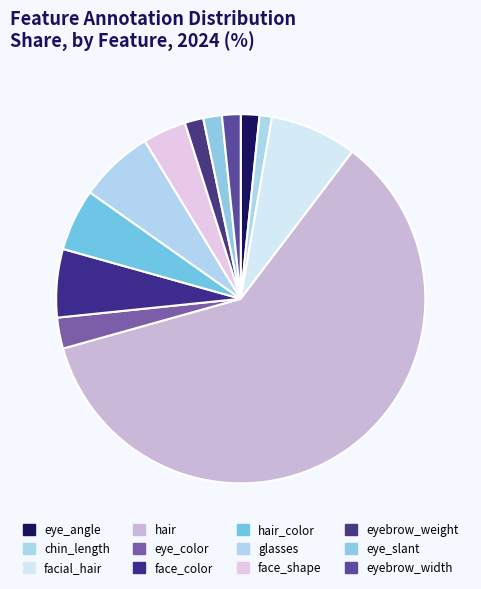

Count the number of slices in the pie.

12